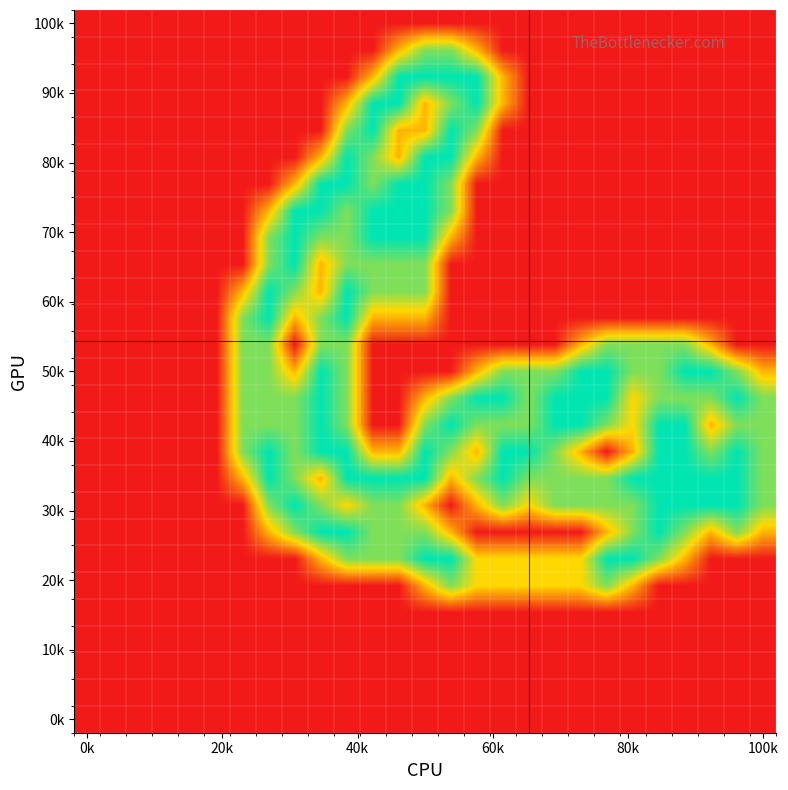

At which category is the sum across all series the highest?

10